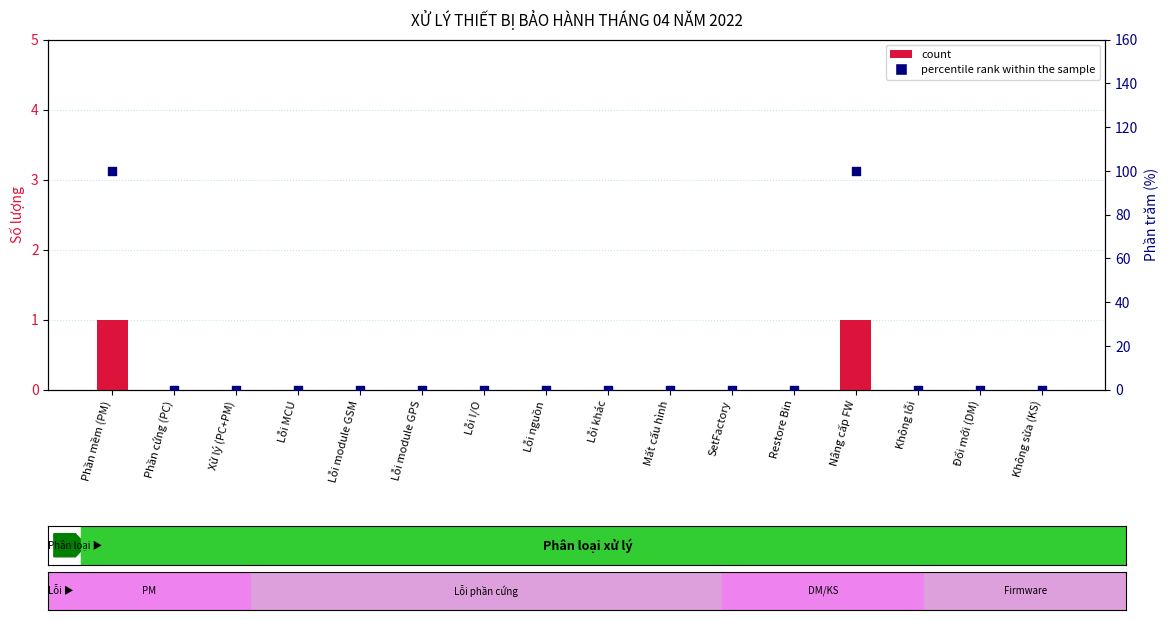

At how many categories does at least one series exceed 82?

2